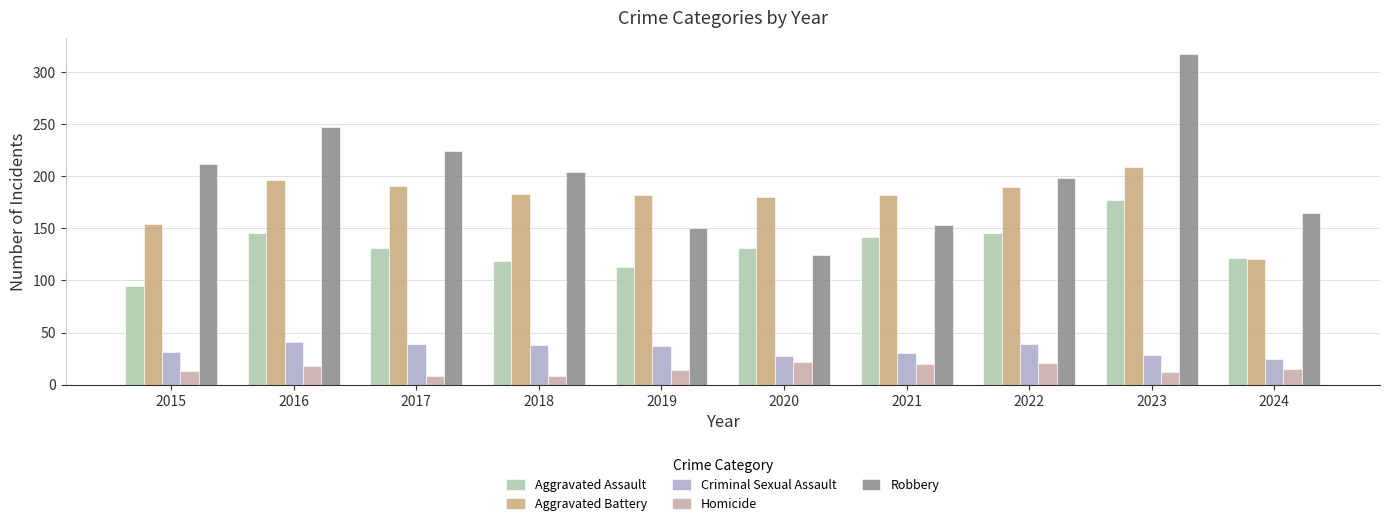

What is the maximum value shown in the chart?

317